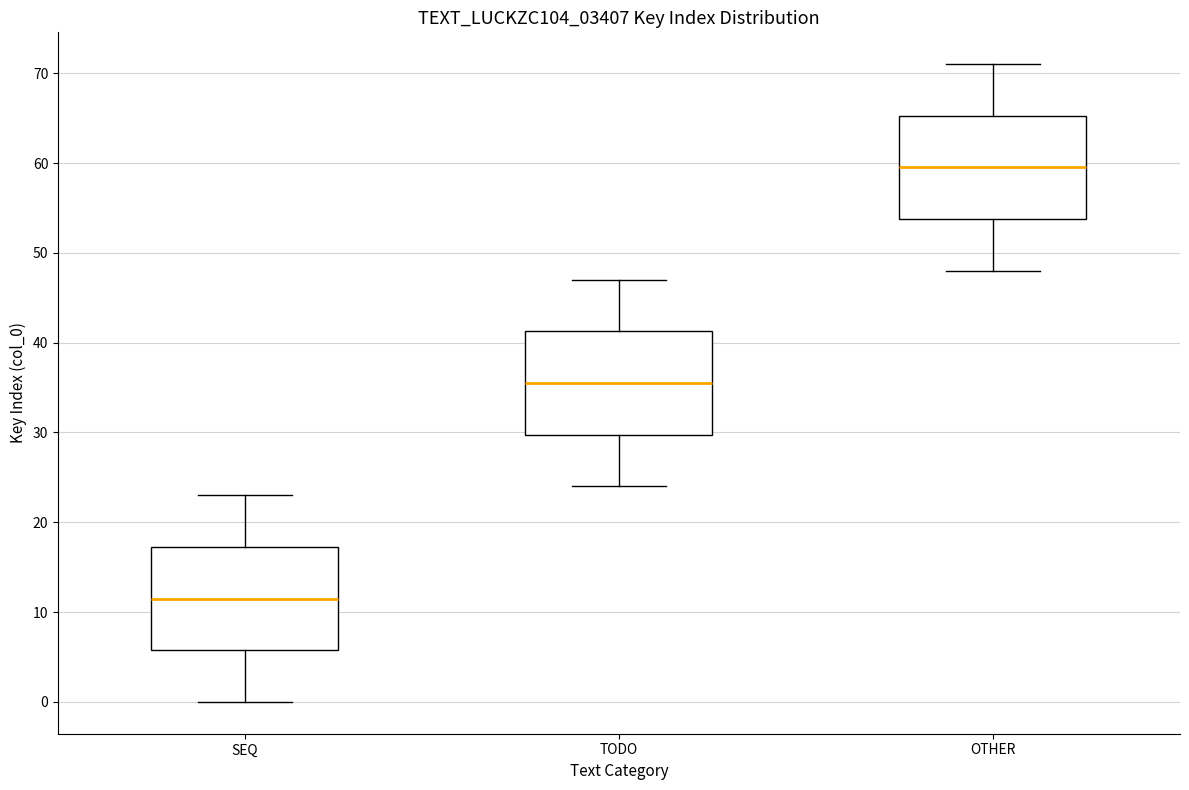

Where is the upper edge of the box for SEQ on the y-axis? The values are not printed on the chart, so give them approximately, as read against the axis.

17